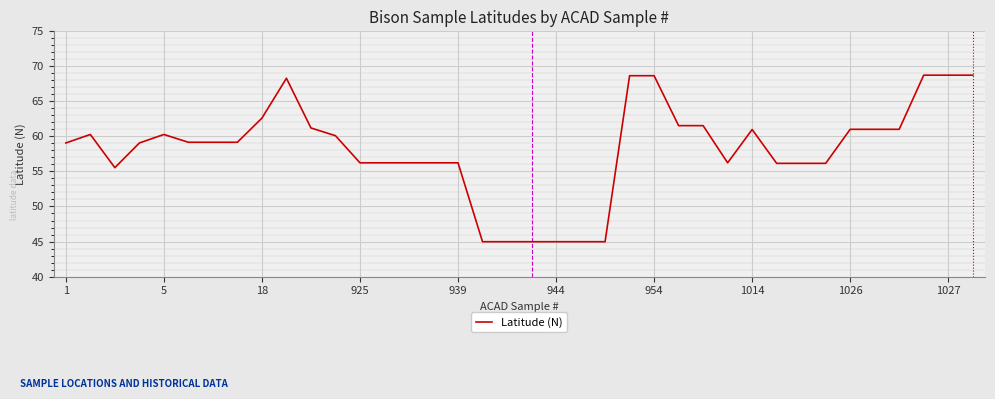

What is the difference between the maximum and minimum values?

23.8